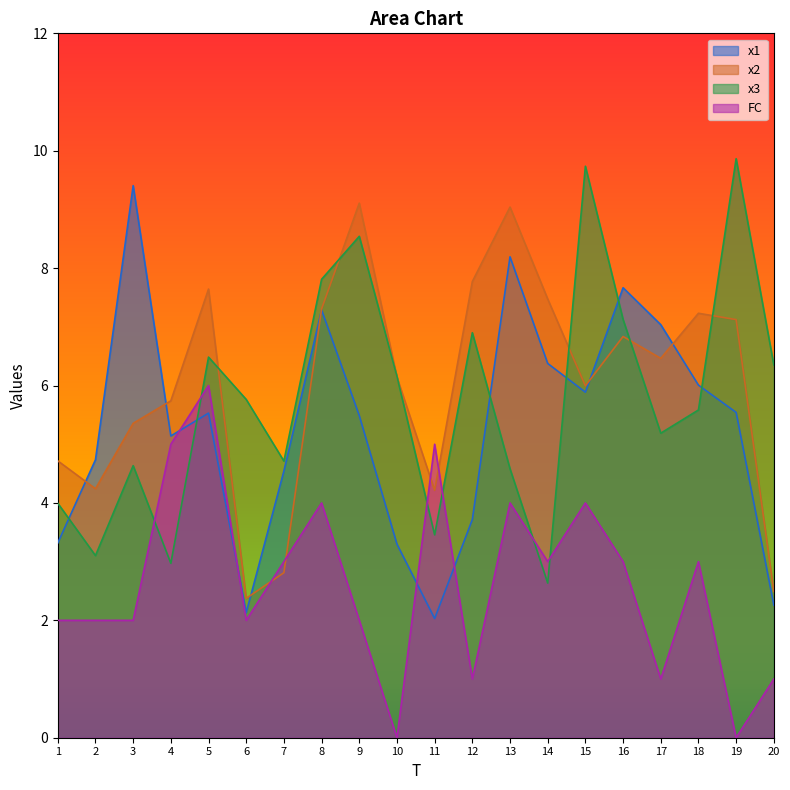

The x2 series shows 6.8 at 16. True or false?

True